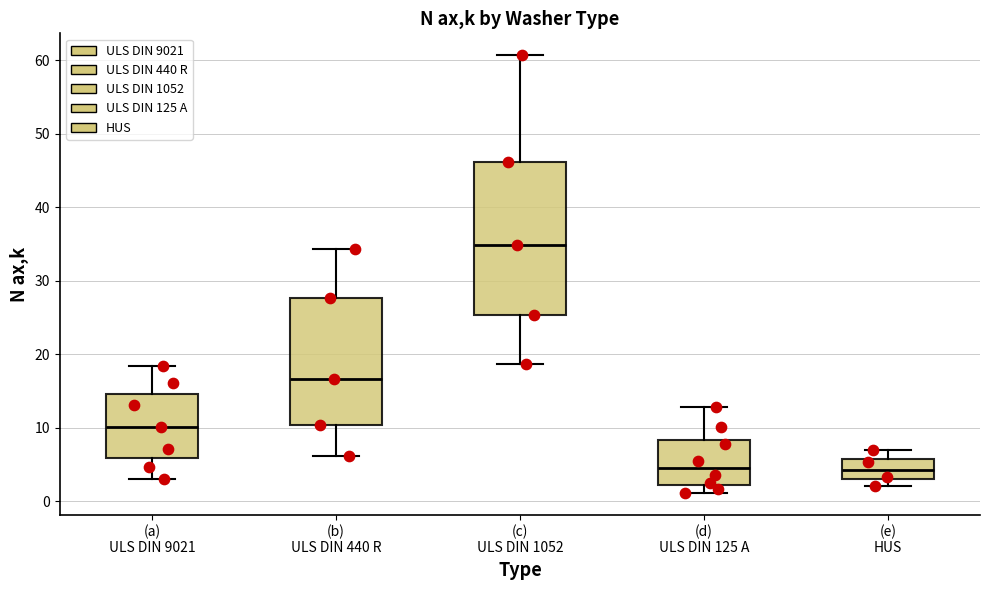

Comparing the boxes themselves (not the whiskers), which one is the tallest?

(c) ULS DIN 1052